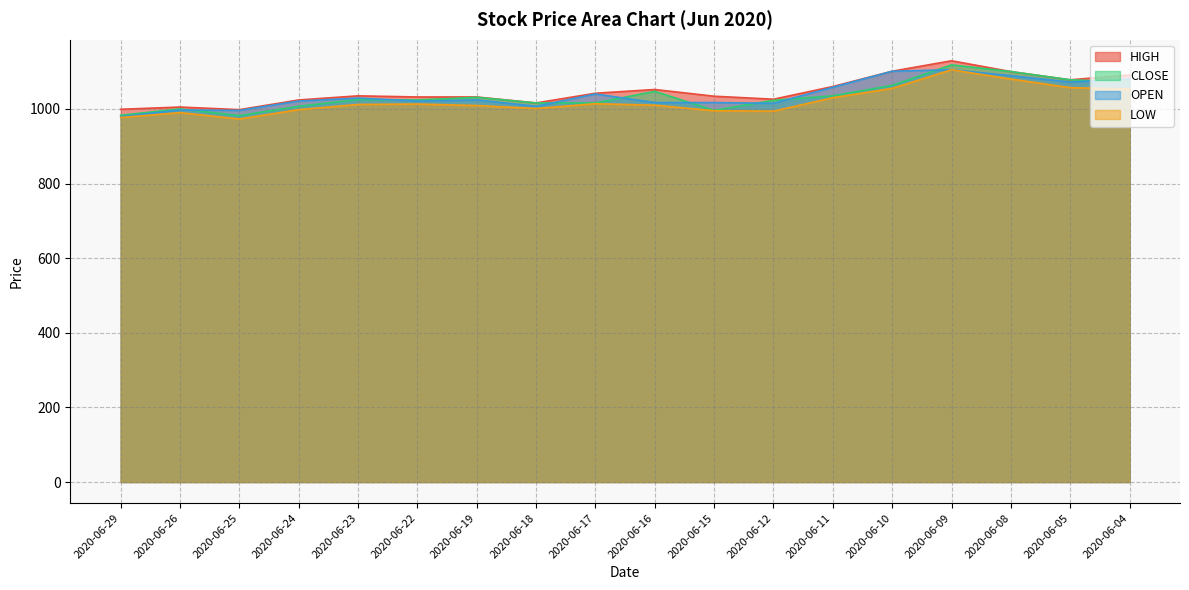

What is the greatest value displayed?

1129